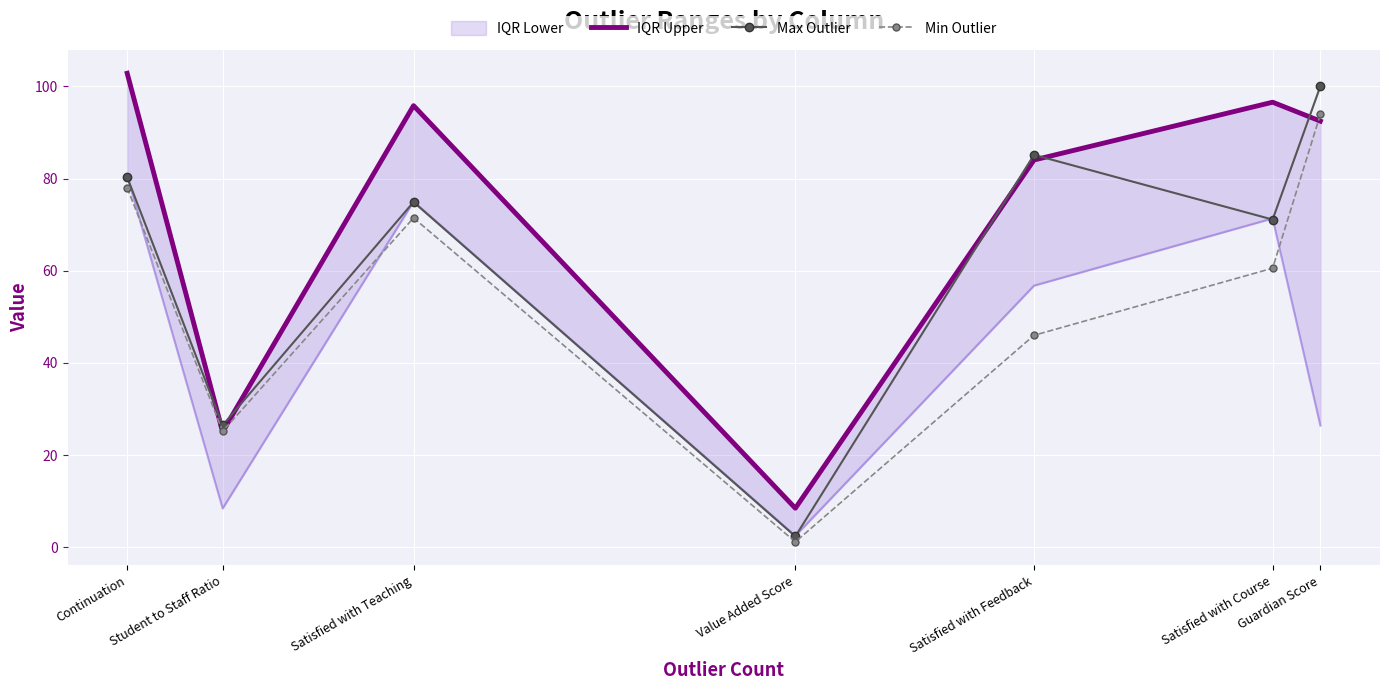

Reading left to right, extract all data points from this chart.

IQR Upper: Continuation=102.8	Student to Staff Ratio=25.1	Satisfied with Teaching=95.8	Value Added Score=8.5	Satisfied with Feedback=84.0	Satisfied with Course=96.5	Guardian Score=92.5
Max Outlier: Continuation=80.3	Student to Staff Ratio=26.5	Satisfied with Teaching=74.9	Value Added Score=2.4	Satisfied with Feedback=85.1	Satisfied with Course=71.1	Guardian Score=100.0
Min Outlier: Continuation=78.0	Student to Staff Ratio=25.2	Satisfied with Teaching=71.5	Value Added Score=1.2	Satisfied with Feedback=46.0	Satisfied with Course=60.5	Guardian Score=93.9